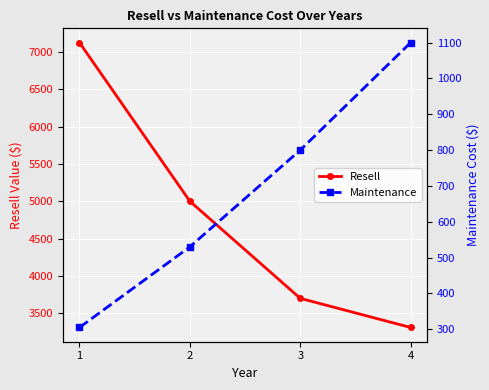

Reading right to left, transcribe all the data shown in this chart.

Resell: 4=3310	3=3700	2=5000	1=7125
Maintenance: 4=1100	3=800	2=530	1=305